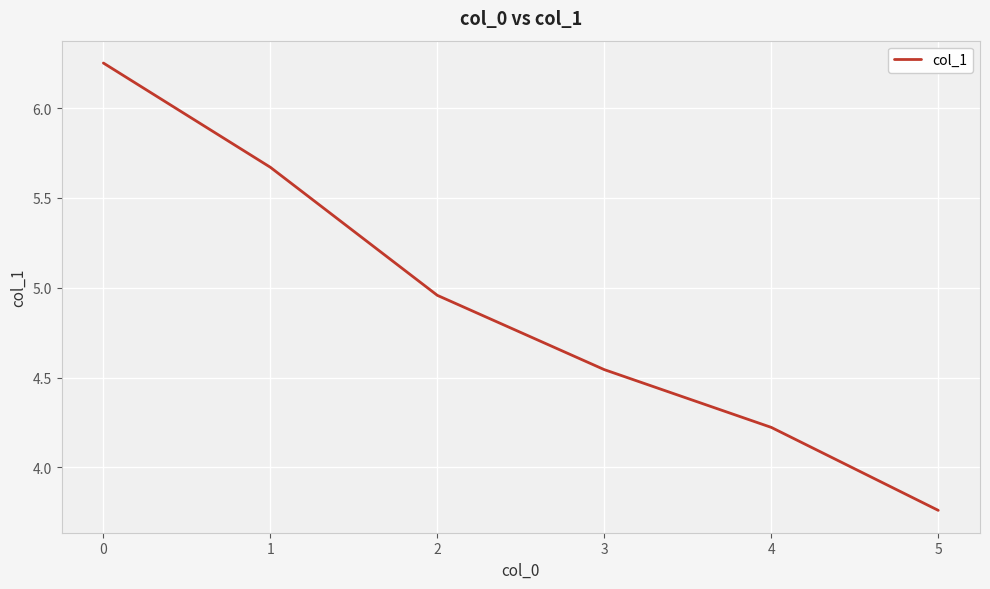

Rank the categories by value from highest to lowest.

0, 1, 2, 3, 4, 5